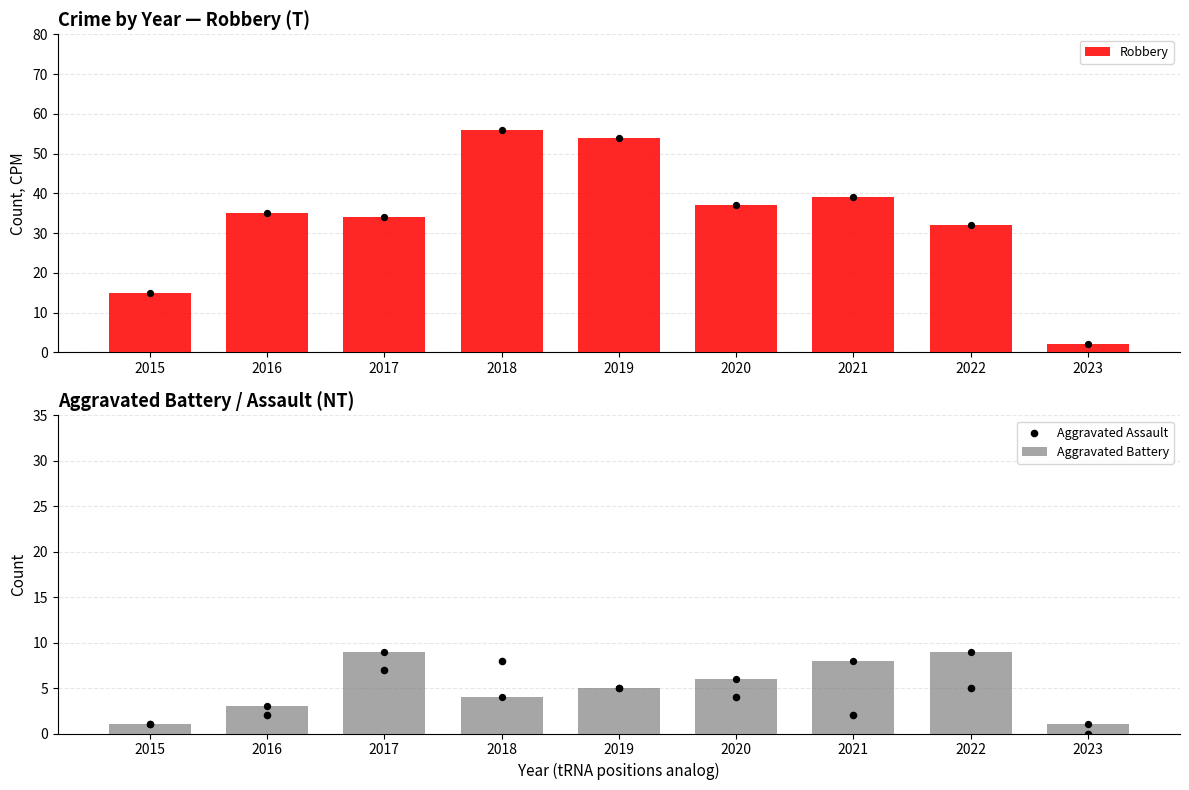

At which category is the sum across all series the highest?

2018